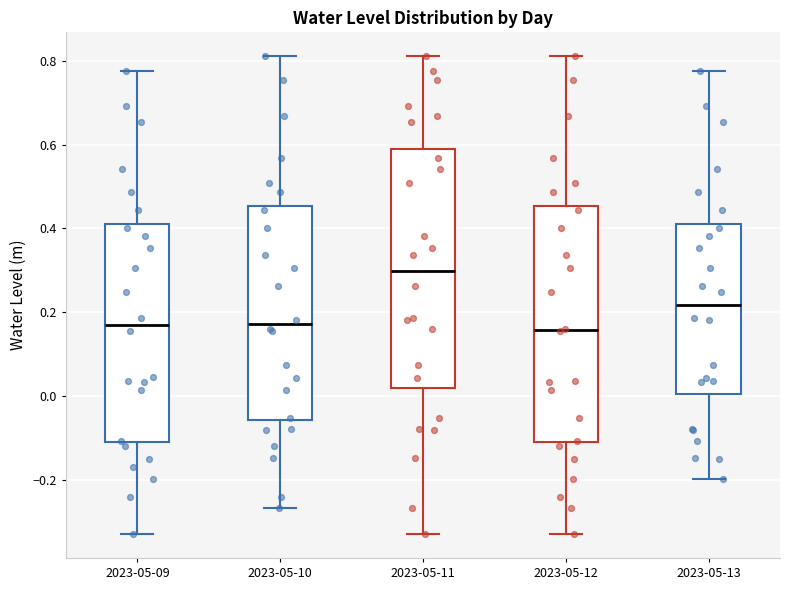

Reading left to right, read every box against the y-axis: the position of its median line, the range the box covers, and the ends of its whiskers. The values are not printed on the chart, so give them approximately, as read against the axis.

2023-05-09: median 0.16, box -0.10 to 0.42, whiskers -0.32 to 0.78
2023-05-10: median 0.18, box -0.06 to 0.46, whiskers -0.26 to 0.82
2023-05-11: median 0.30, box 0.02 to 0.60, whiskers -0.32 to 0.82
2023-05-12: median 0.16, box -0.10 to 0.46, whiskers -0.32 to 0.82
2023-05-13: median 0.22, box 0.00 to 0.42, whiskers -0.20 to 0.78